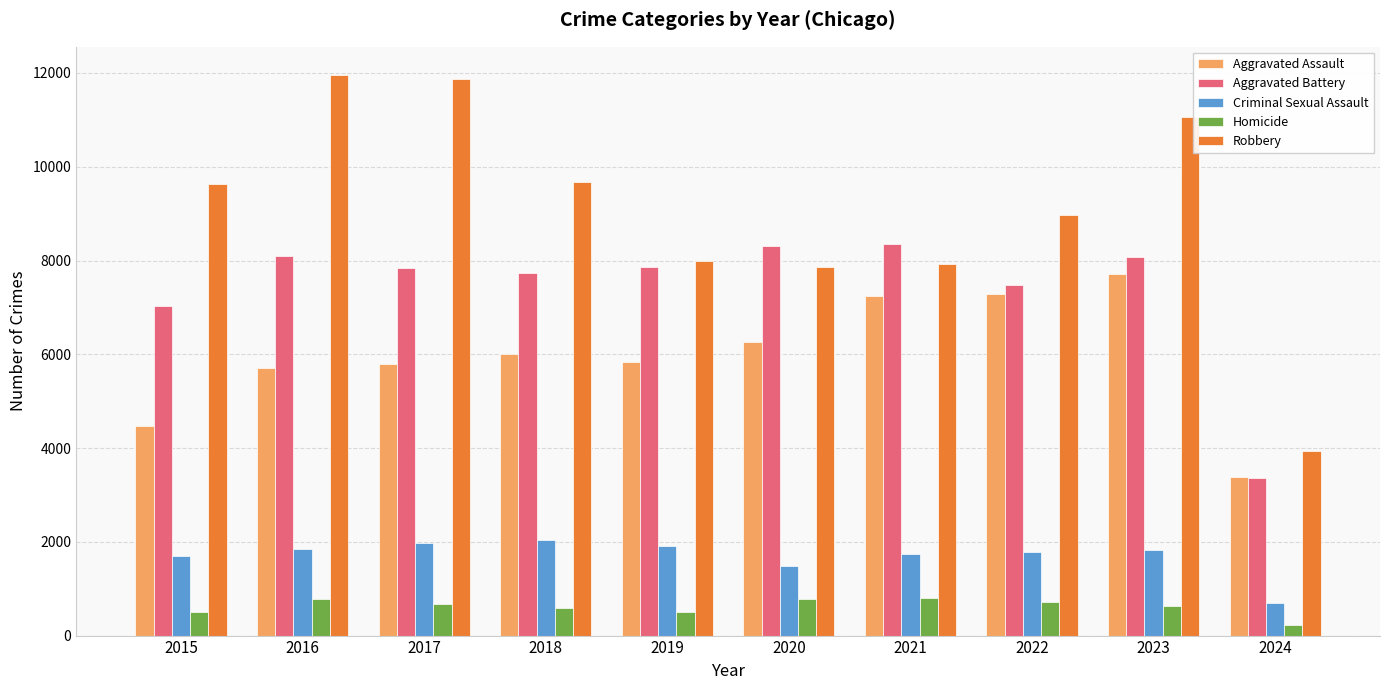

At how many categories does at least one series exceed 11149?

2